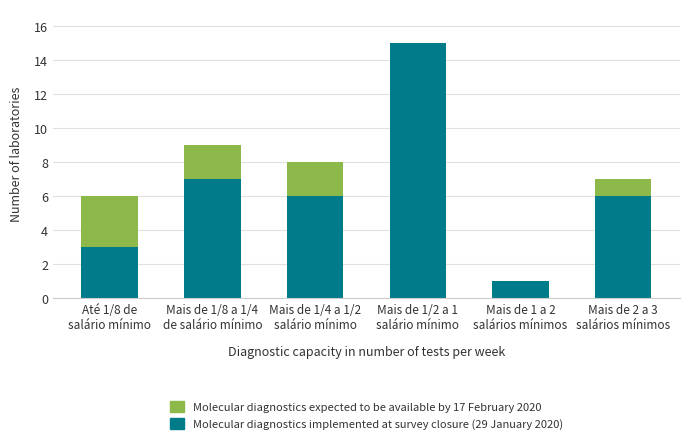

What is the highest value of the Molecular diagnostics implemented at survey closure (29 January 2020) series?

15